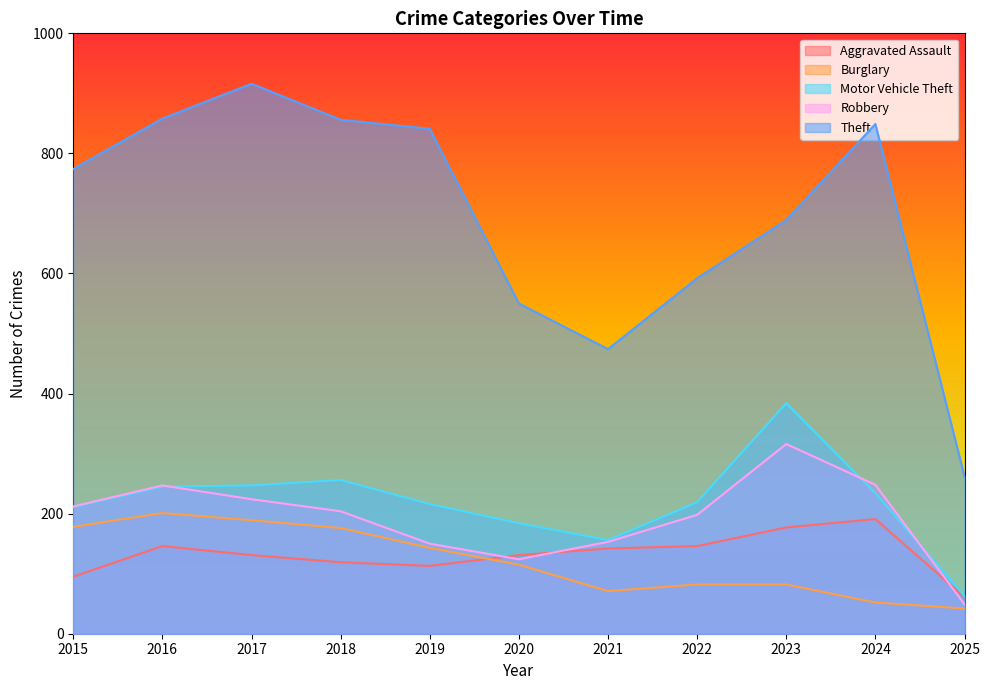

List the labels in order of Theft value, largest first.

2017, 2016, 2018, 2024, 2019, 2015, 2023, 2022, 2020, 2021, 2025